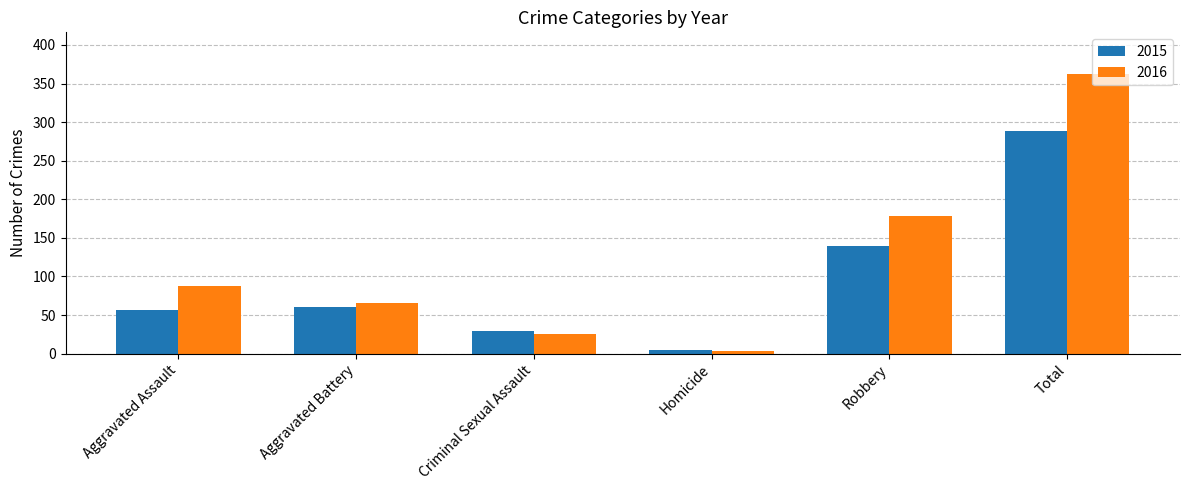

Is it true that 2016 equals 23 at Aggravated Battery?

False